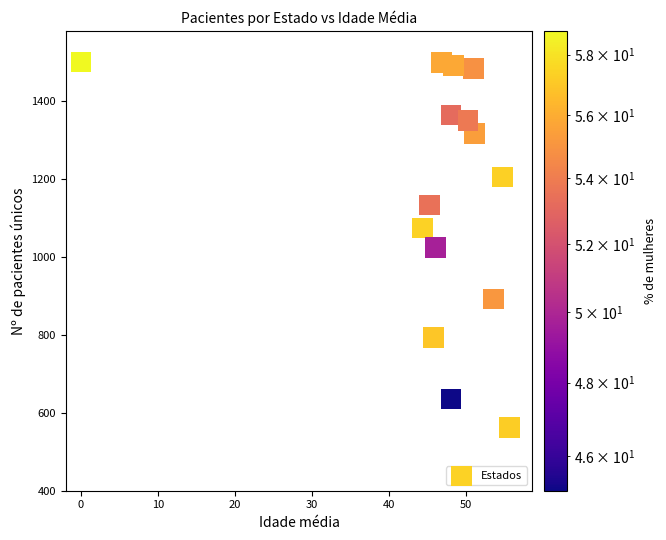

What is the range of Y values (max minus min)?

937